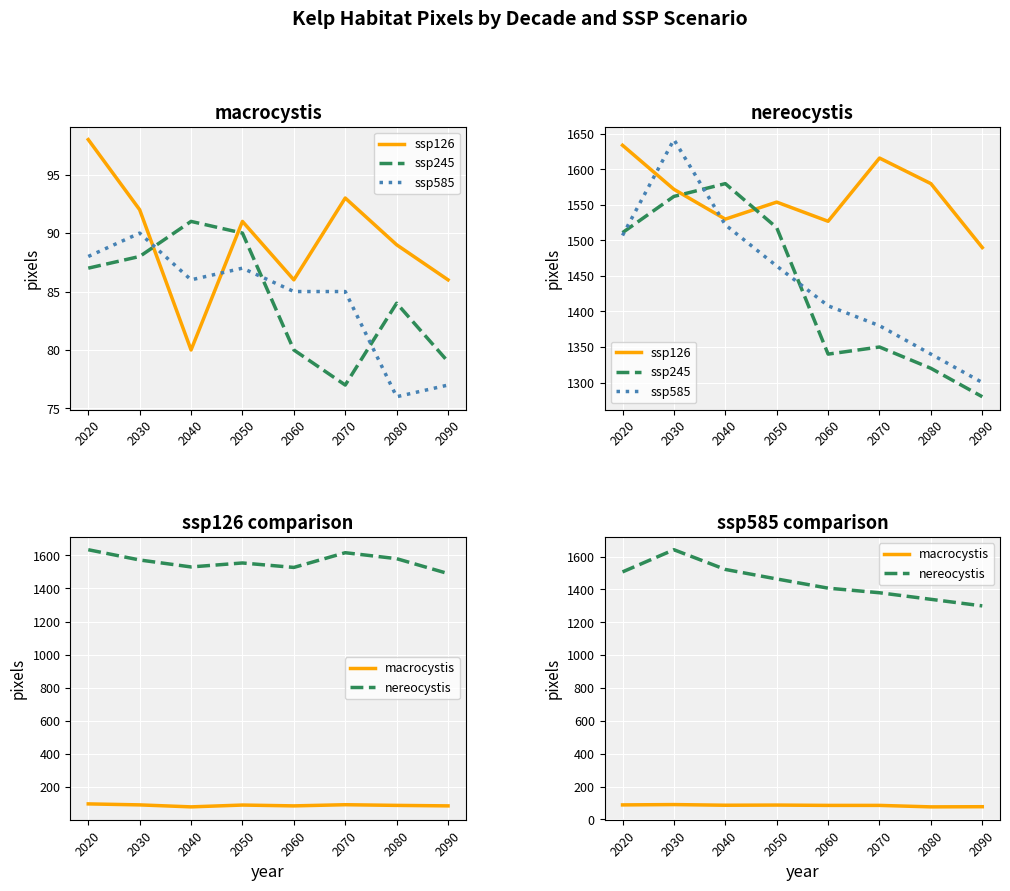

At which category is the sum across all series the highest?

2030